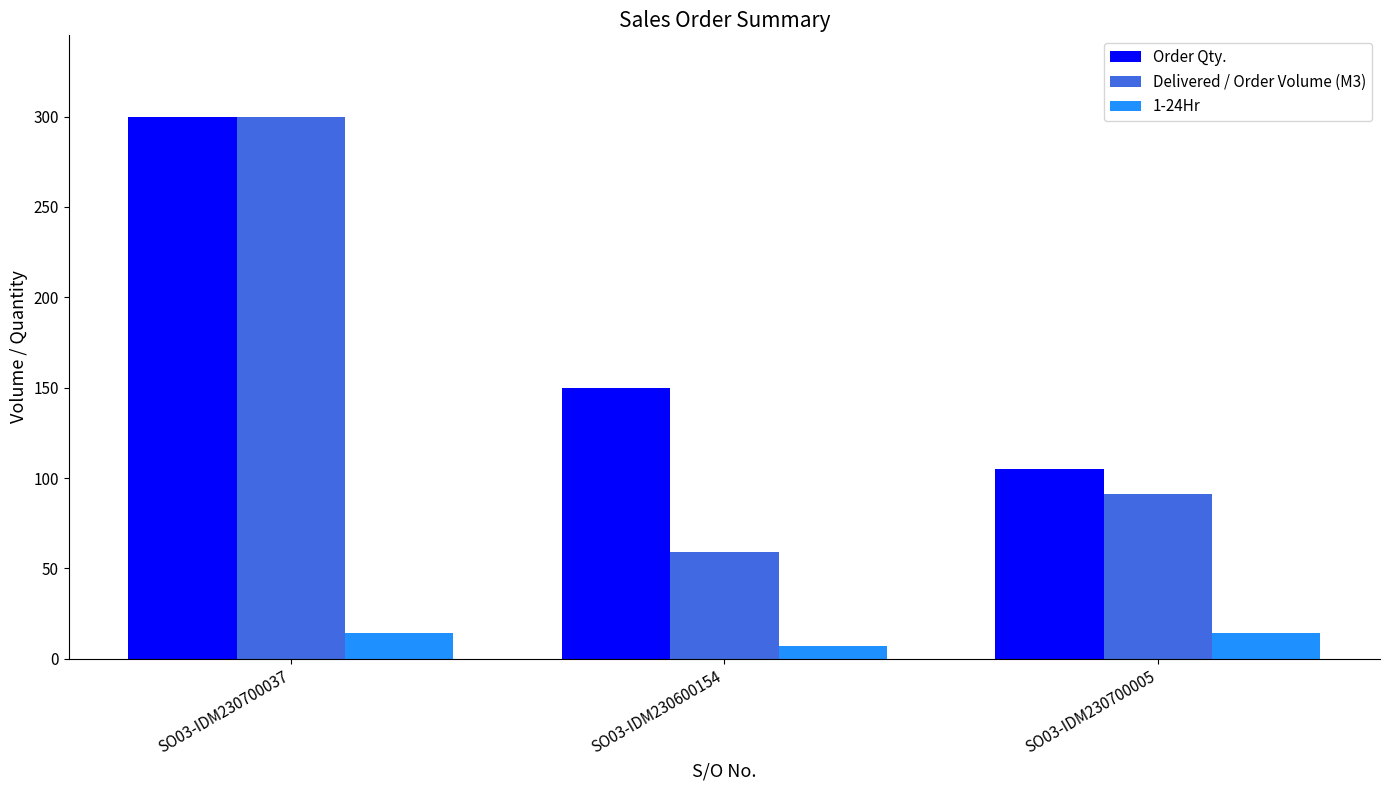

True or false: Order Qty. has a value of 433 at SO03-IDM230700037.

False